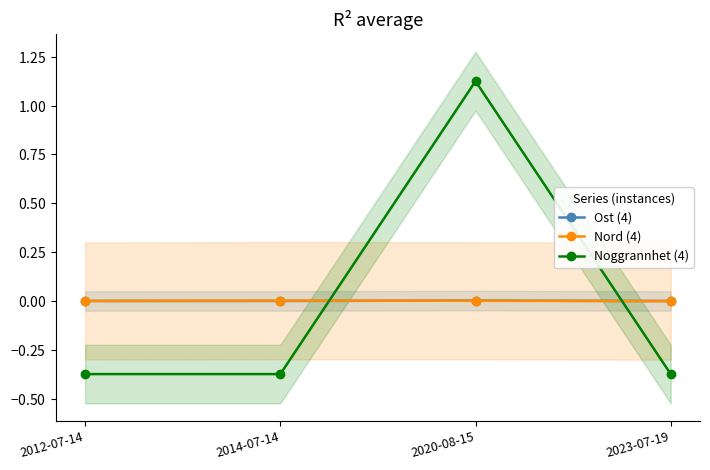

The value of Noggrannhet (4) at 2014-07-14 is -0.1. True or false?

False